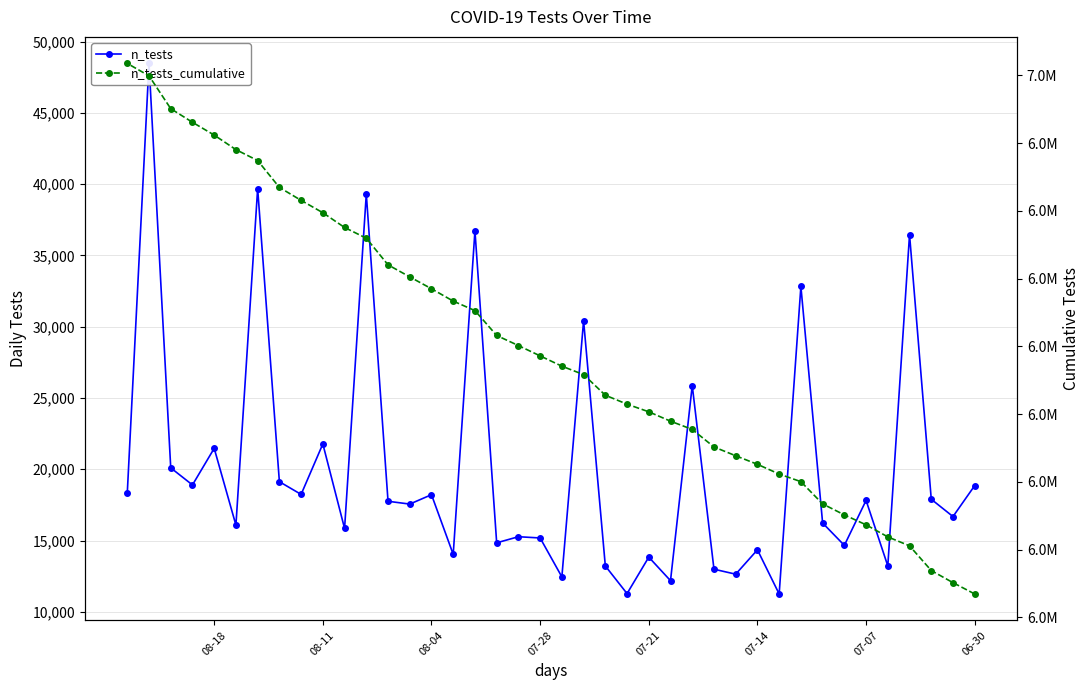

What are all the series names shown in the legend?

n_tests, n_tests_cumulative